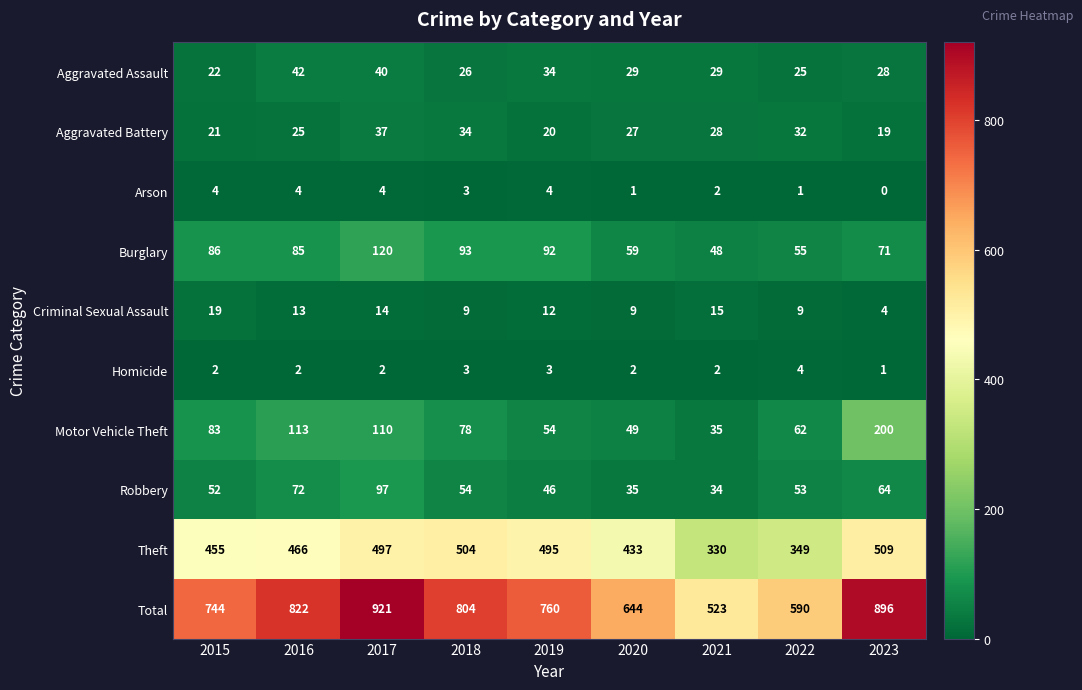

At which category does the chart reach its peak across all series?

2017